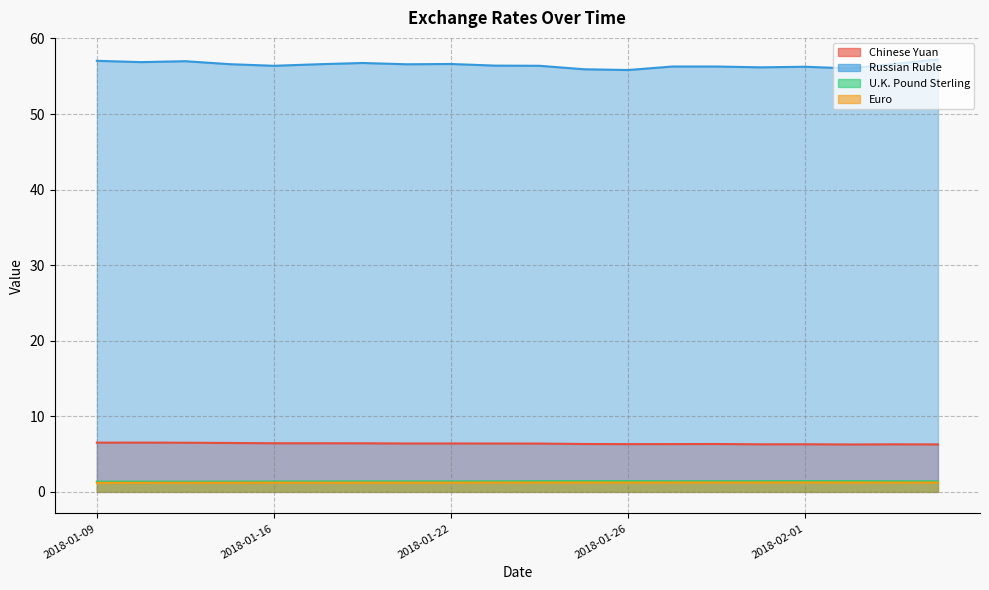

Reading left to right, list all the values displayed in this chart.

Chinese Yuan: 6.5	6.5	6.5	6.5	6.4	6.4	6.4	6.4	6.4	6.4	6.4	6.3	6.3	6.3	6.3	6.3	6.3	6.3	6.3	6.3
Russian Ruble: 57.0	56.9	57.0	56.6	56.4	56.6	56.8	56.6	56.6	56.4	56.4	55.9	55.8	56.3	56.3	56.2	56.3	56.0	56.6	57.2
U.K. Pound Sterling: 1.4	1.4	1.3	1.4	1.4	1.4	1.4	1.4	1.4	1.4	1.4	1.4	1.4	1.4	1.4	1.4	1.4	1.4	1.4	1.4
Euro: 1.2	1.2	1.2	1.2	1.2	1.2	1.2	1.2	1.2	1.2	1.2	1.2	1.2	1.2	1.2	1.2	1.2	1.2	1.2	1.2